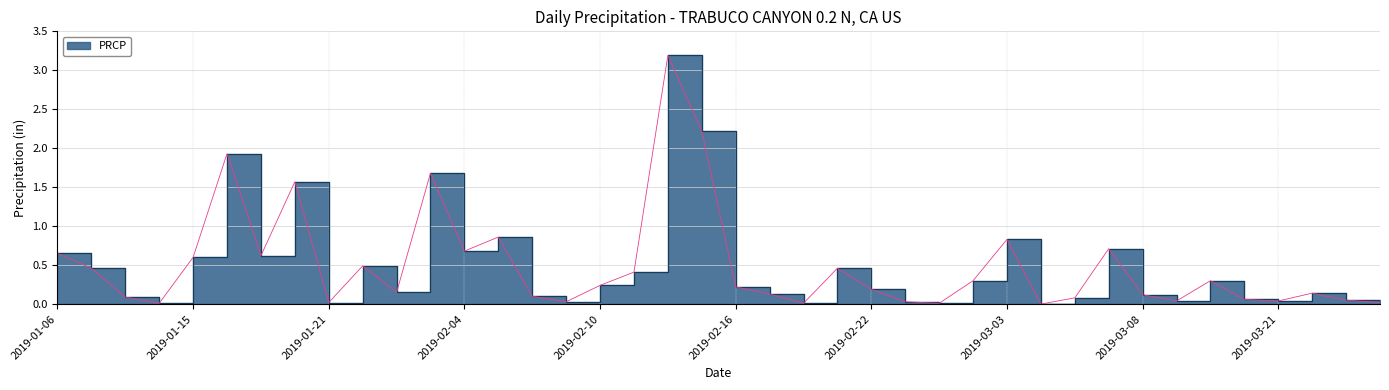

What is the difference between the second highest and minimum values?

2.2